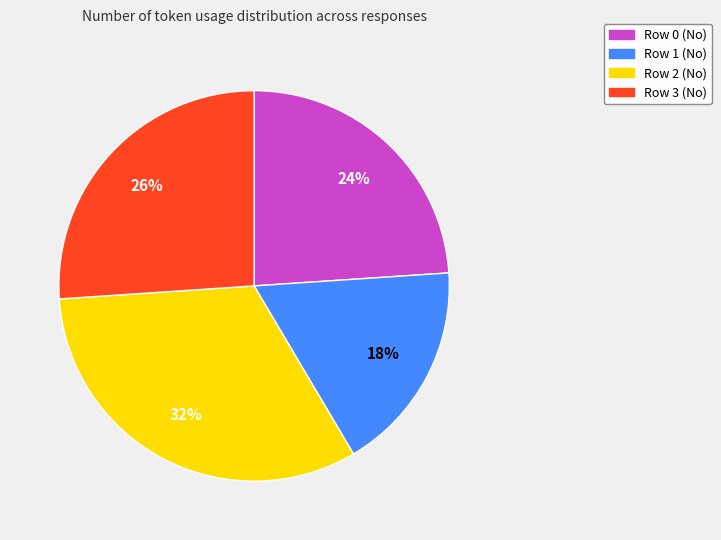

To the nearest percent, what is the difference between the Row 2 (No) and Row 0 (No) slice percentages?

8%